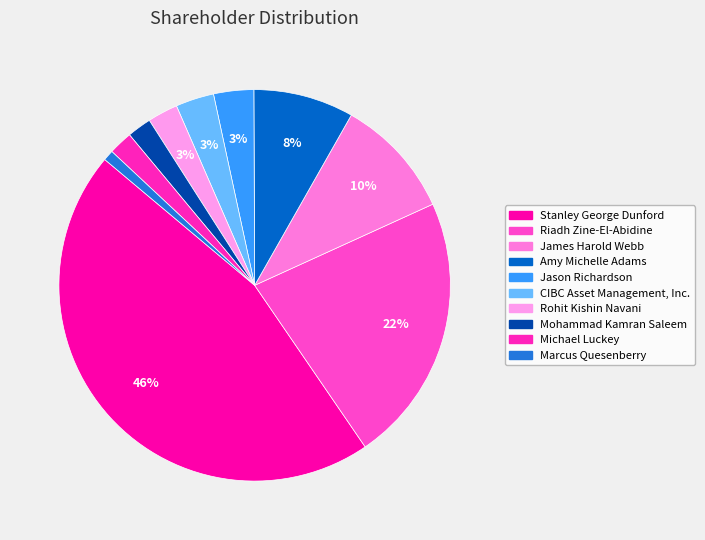

To the nearest percent, what is the combined percentage of Jason Richardson and CIBC Asset Management, Inc.?

6%